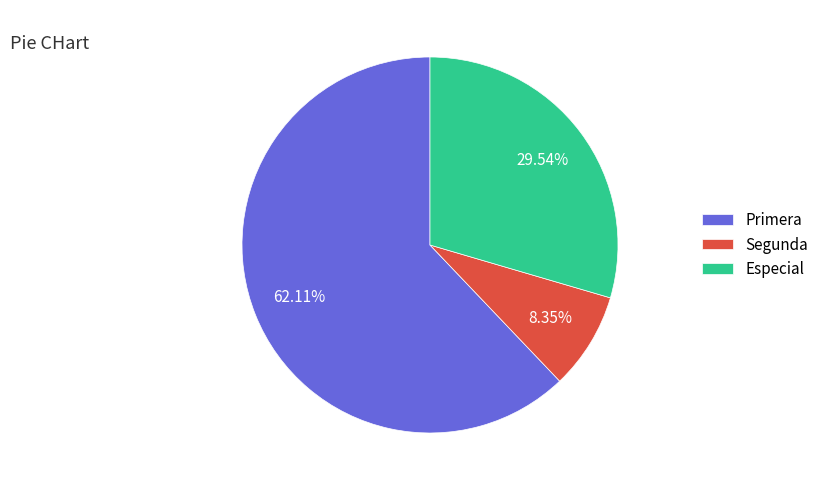

Does Primera account for over 50% of the chart?

Yes